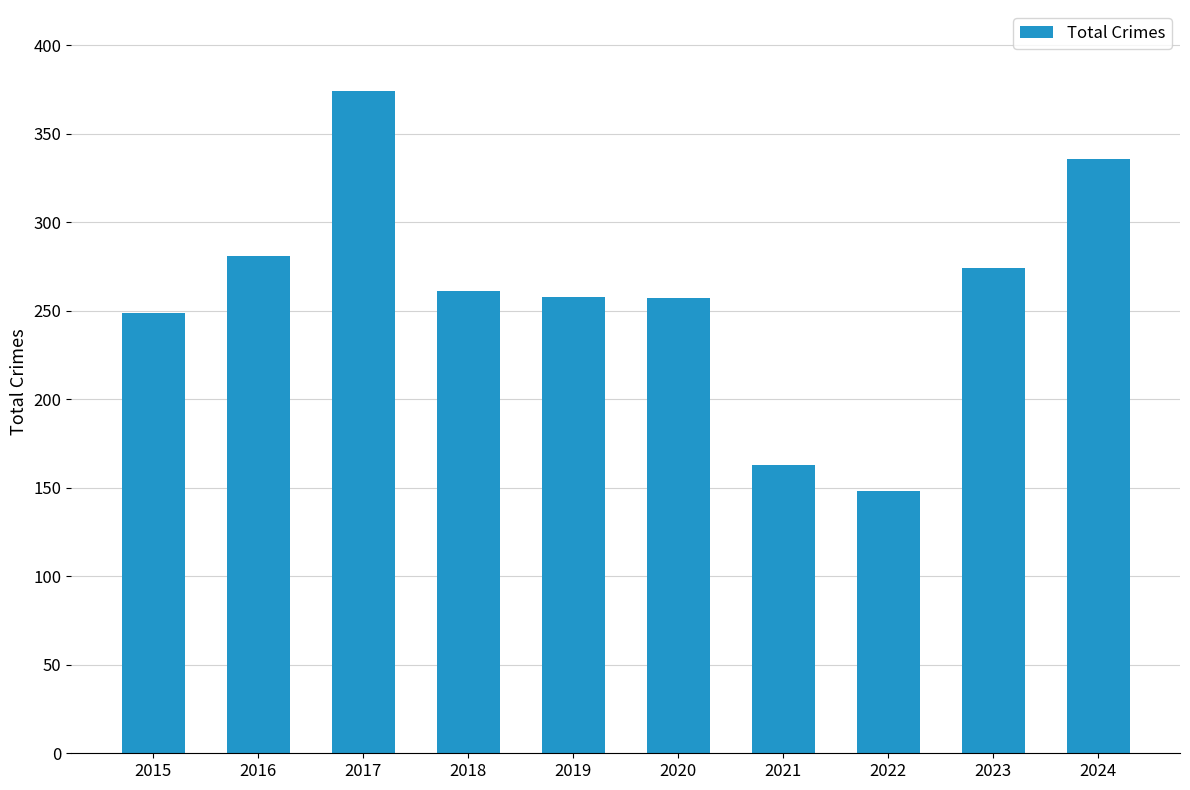

How many series are shown in this chart?

1